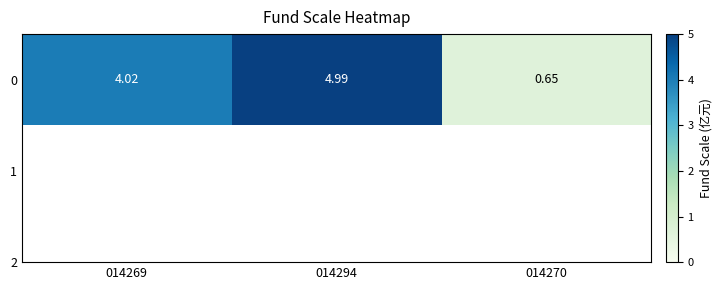

List the labels in order of value, largest first.

014294, 014269, 014270